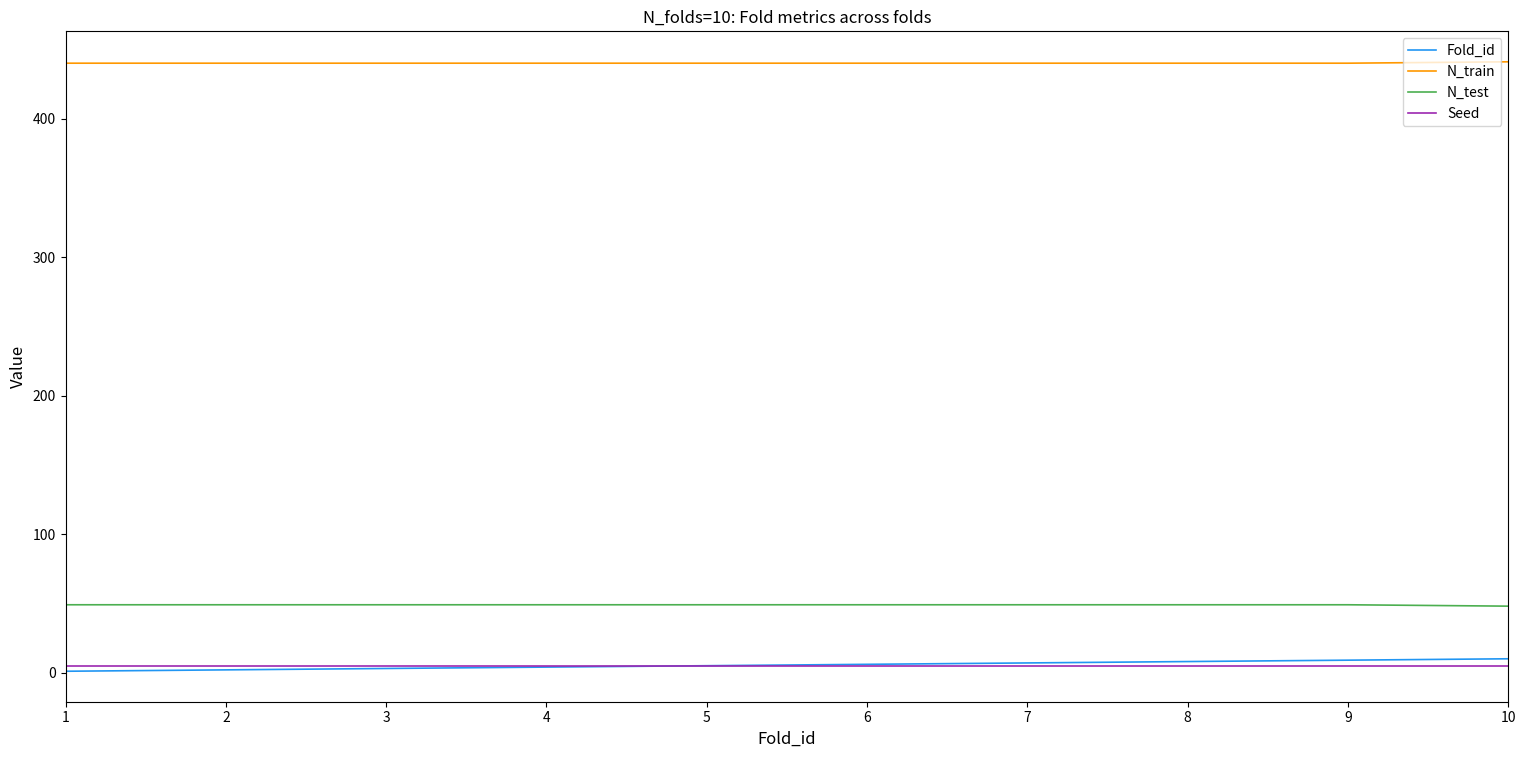

True or false: N_test and Fold_id intersect in this chart.

False